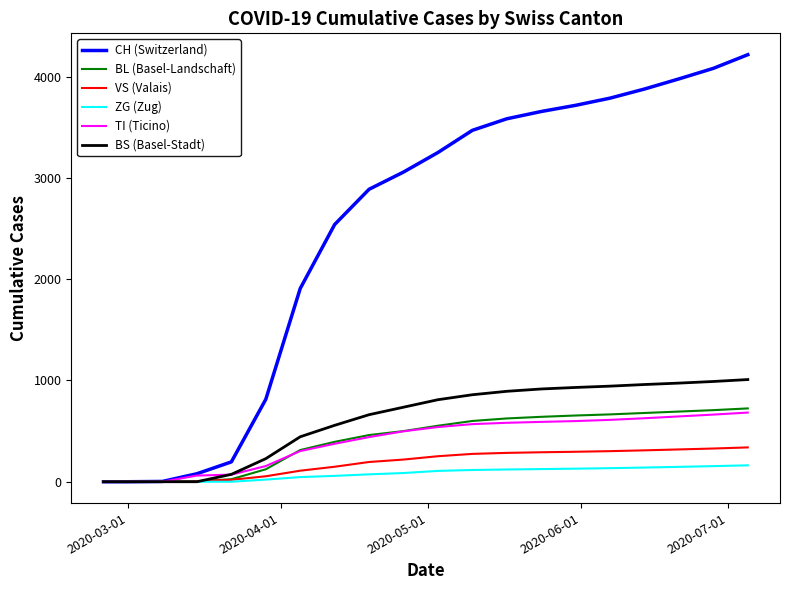

What is the maximum value shown in the chart?

4217